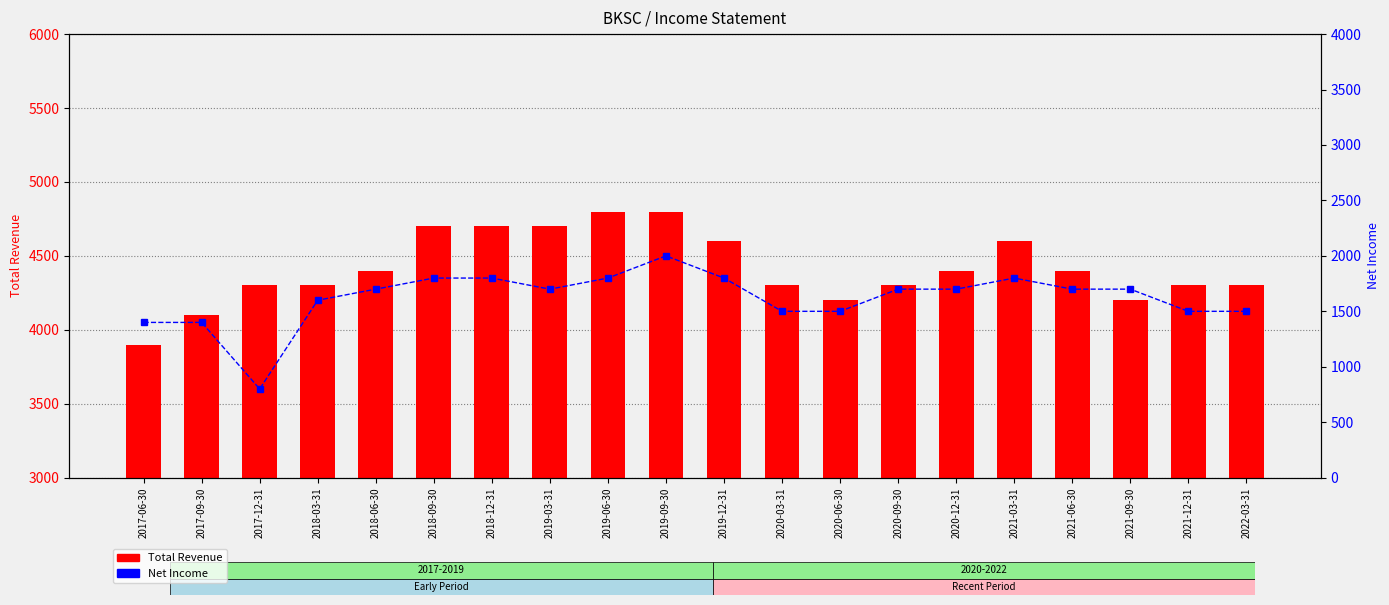

Does the chart contain any negative values?

No